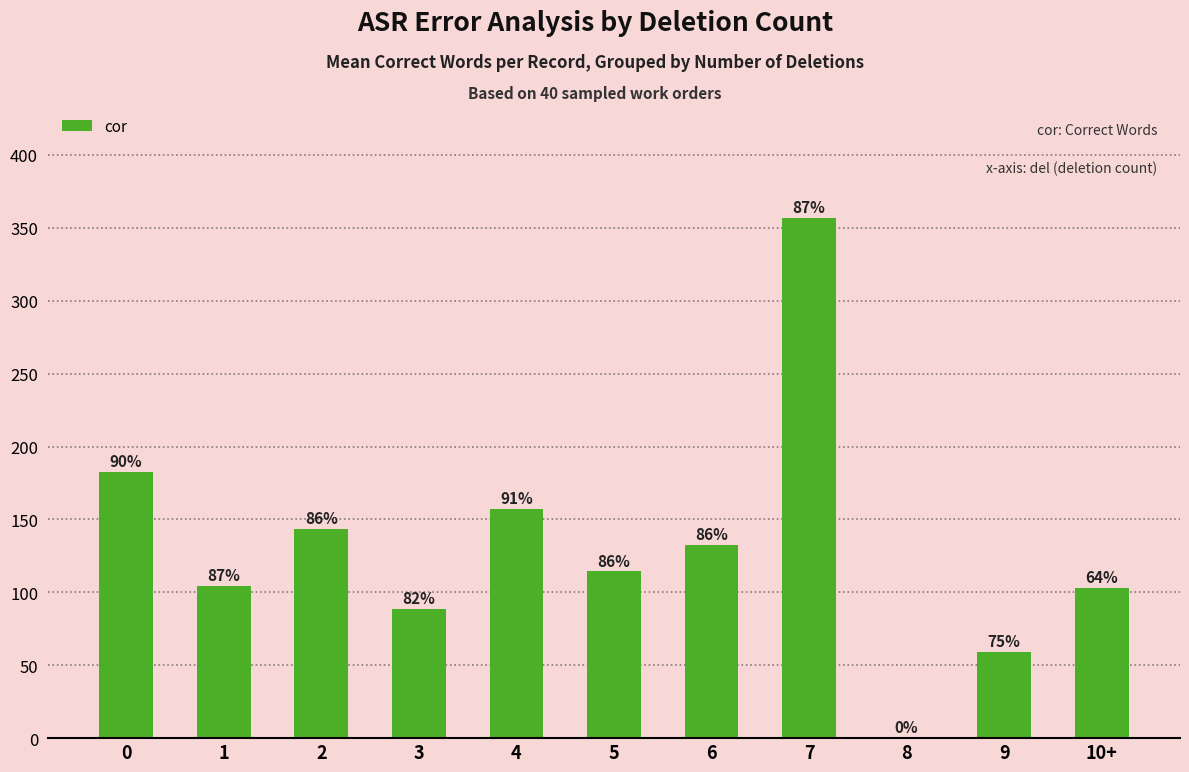

What is the label of the 8th bar from the right?

3